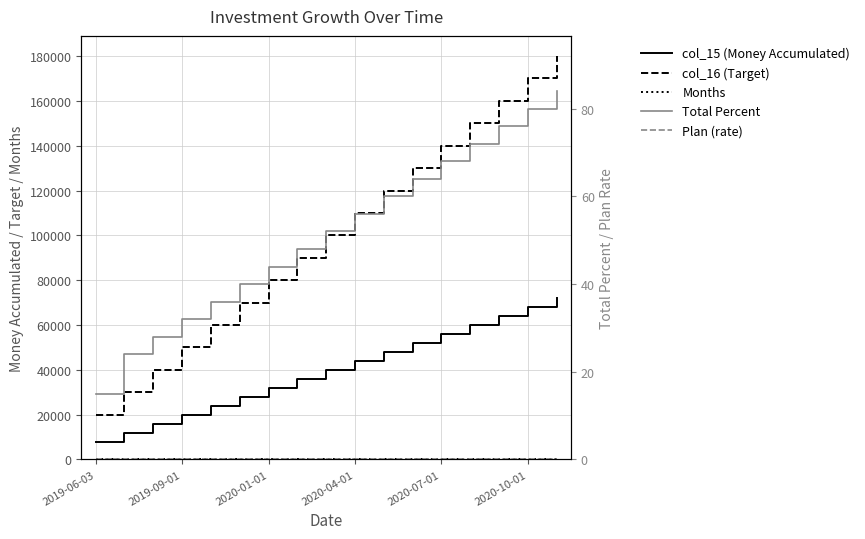

What is the difference between the col_15 (Money Accumulated) values at 8 and 16?

32000.0